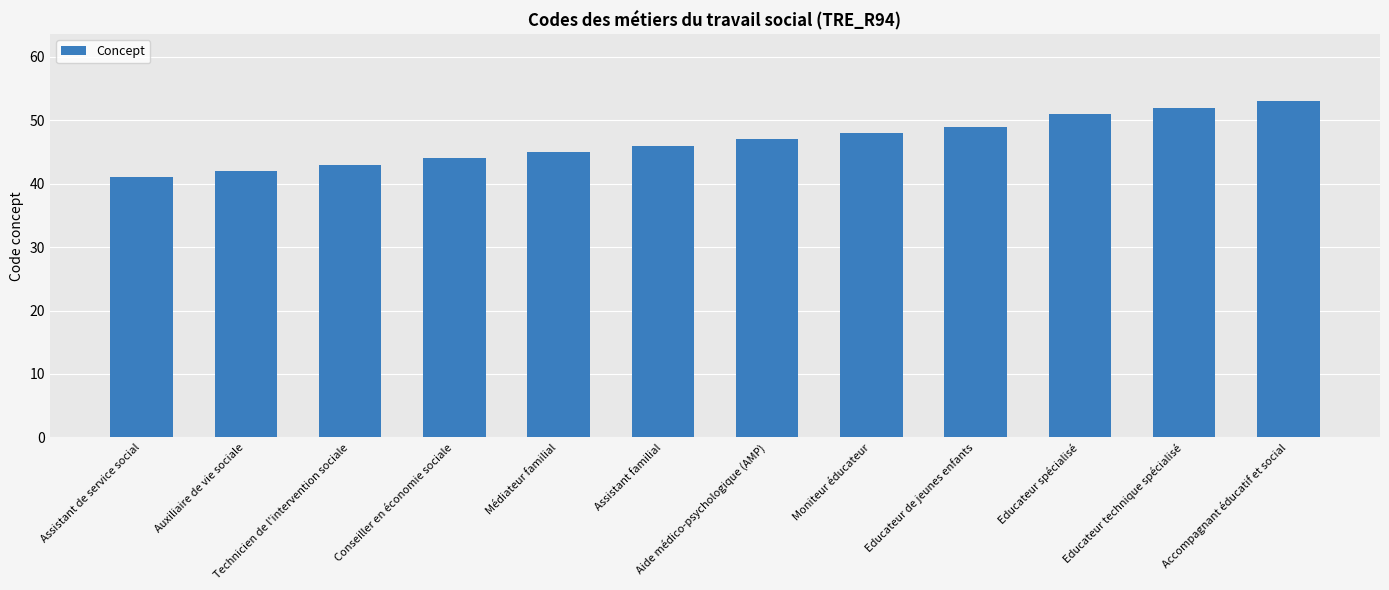

Does the chart contain any negative values?

No